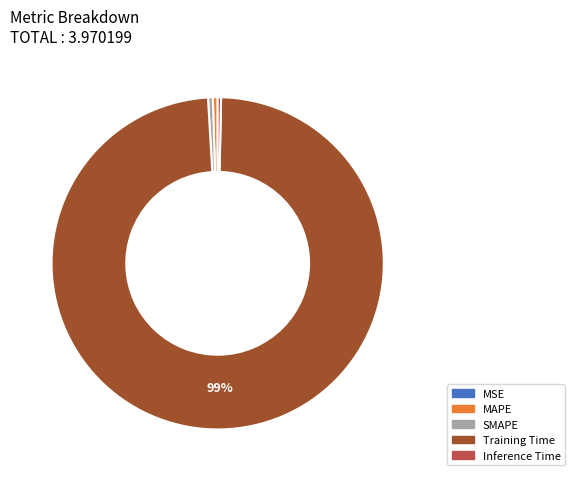

Is there any slice that represents more than half of the pie?

Yes